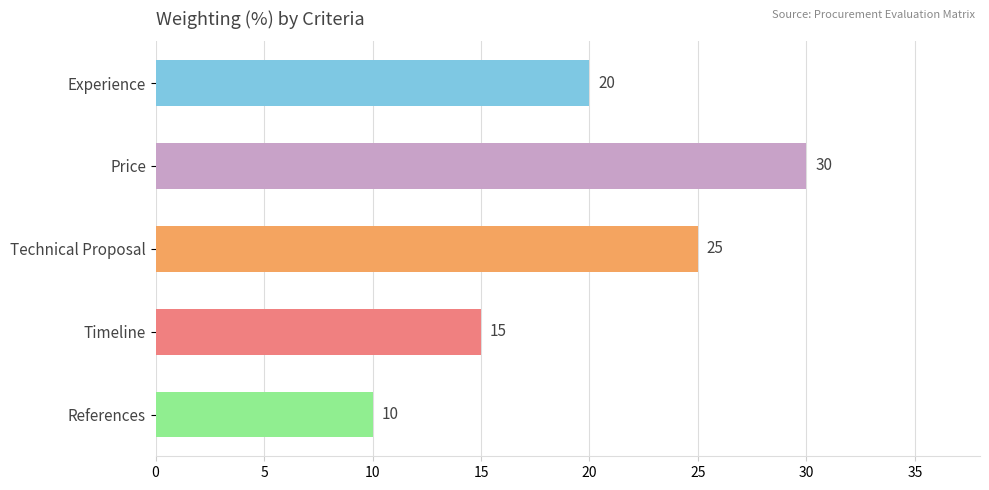

What is the average value?

20